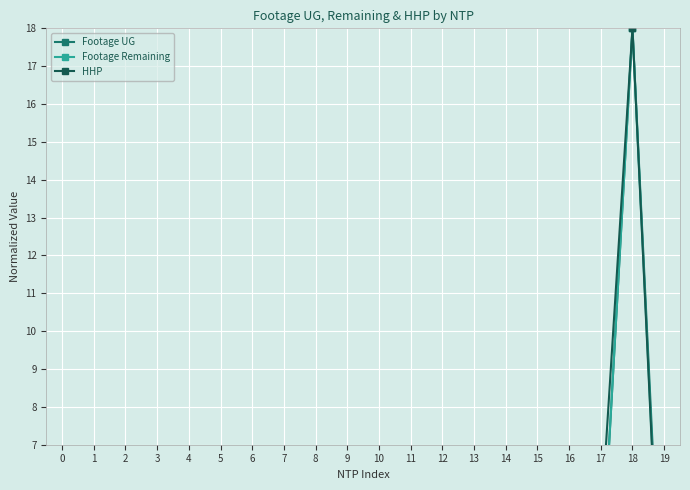

Rank the categories by Footage Remaining value from lowest to highest.

0, 9, 15, 11, 19, 1, 12, 10, 13, 14, 6, 3, 4, 17, 16, 8, 2, 7, 5, 18